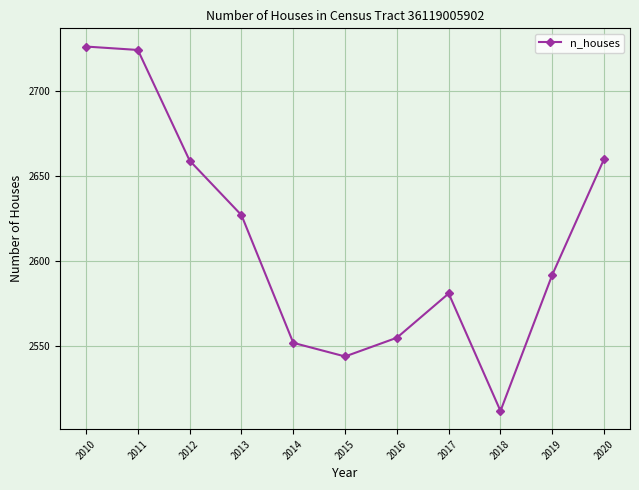

At which category does the chart reach its peak across all series?

2010